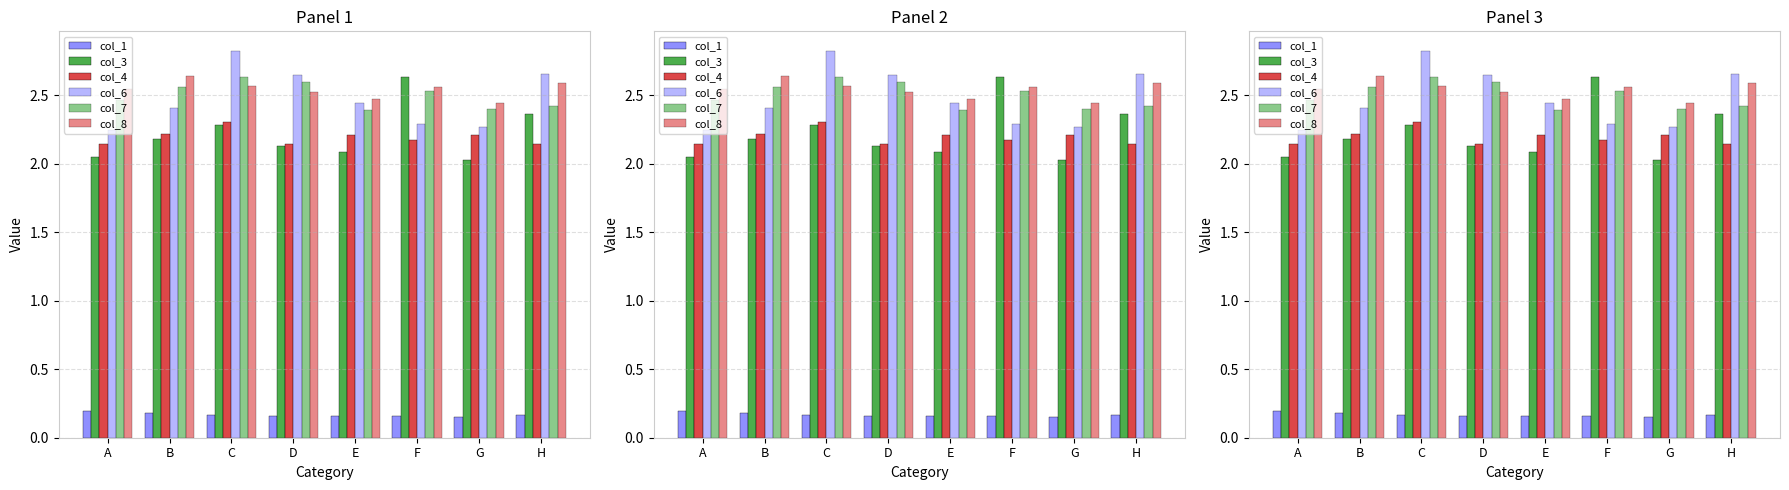

Which series has the largest total across all categories?

col_8